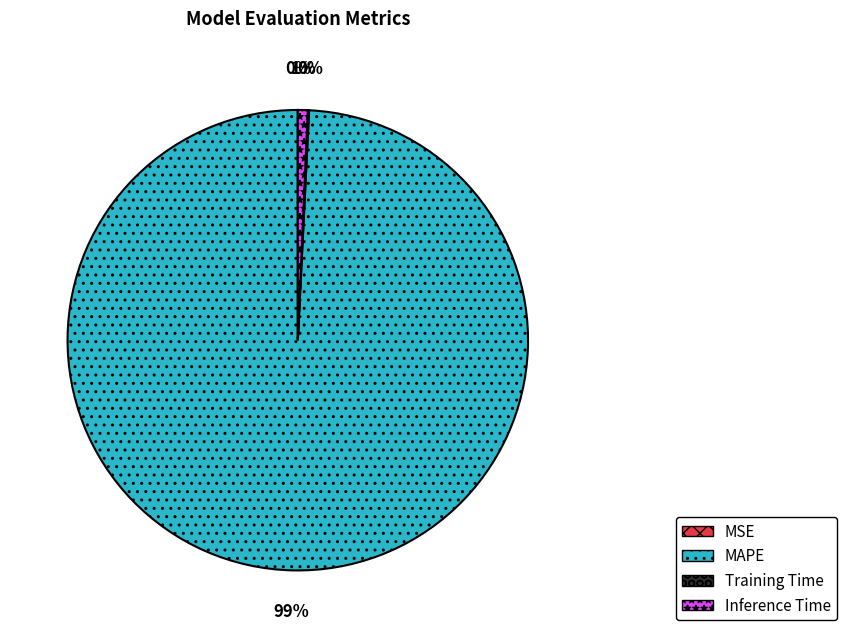

Which slice is the largest?

MAPE